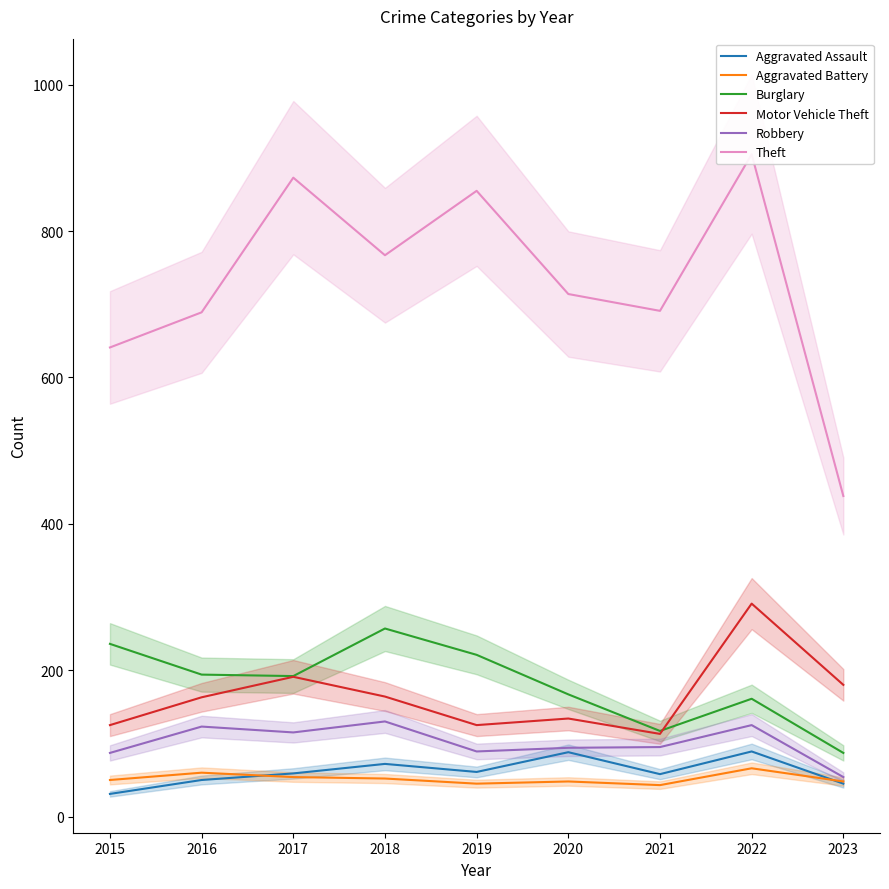

What is the total value across all series at 2017?

1484